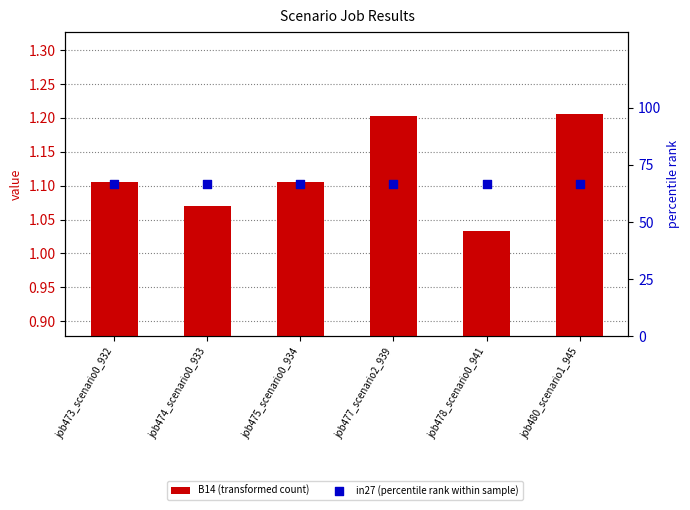

What is the total value across all series at job478_scenario0_941?

67.7